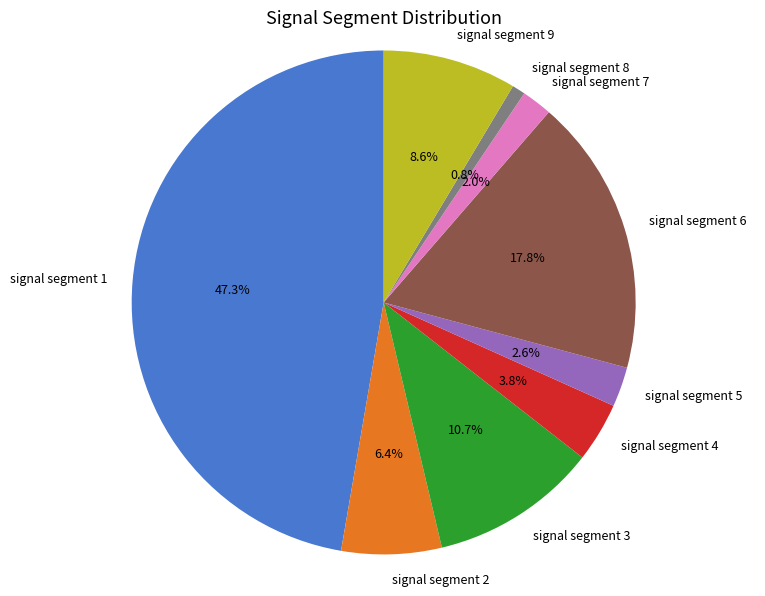

To the nearest percent, what percentage of the pie is signal segment 4?

4%